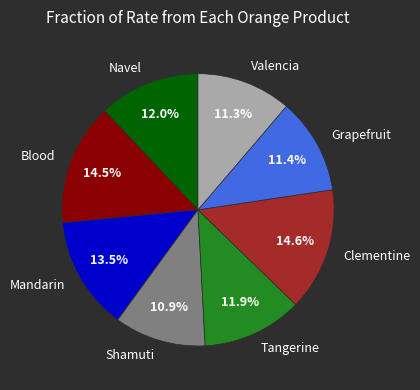

Is there a majority slice in this chart?

No